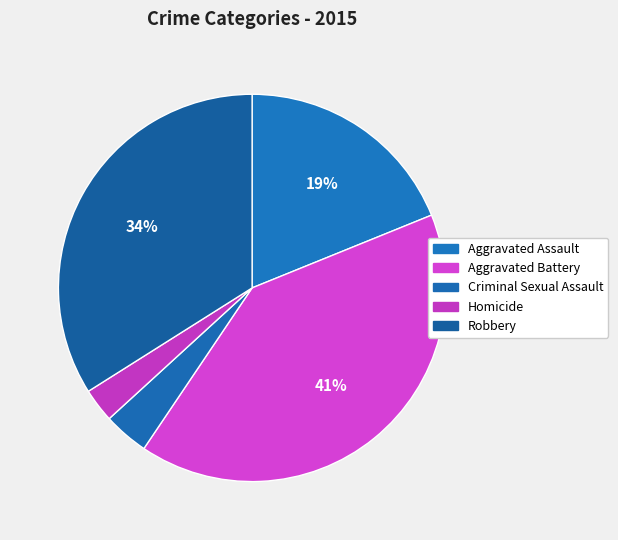

Count the number of slices in the pie.

5